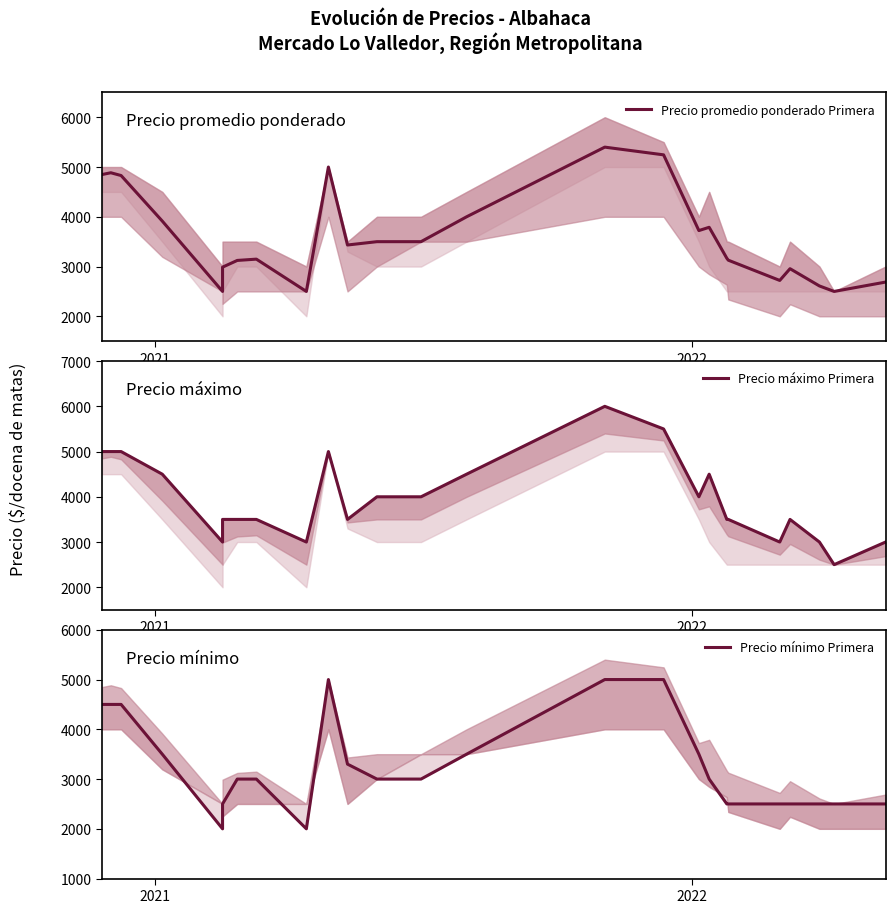

How many lines are shown in the chart?

3